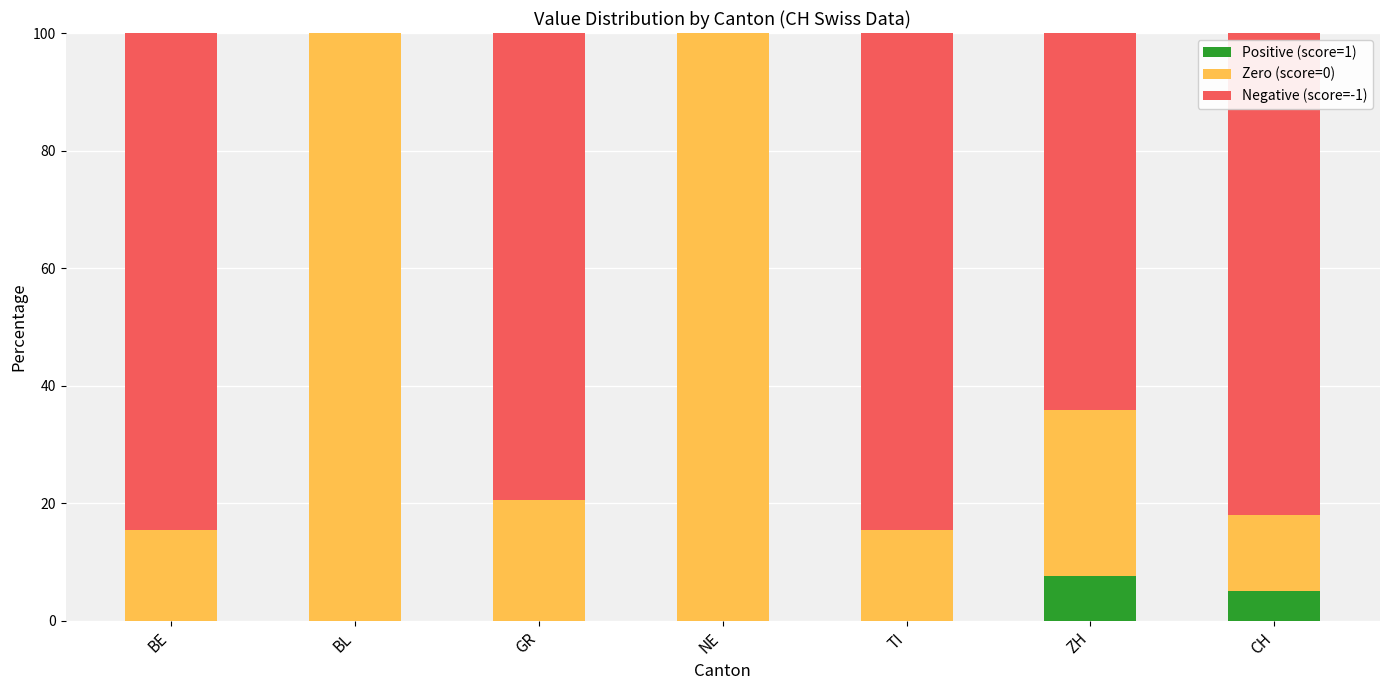

Are the bars grouped side by side (vs. stacked)?

No